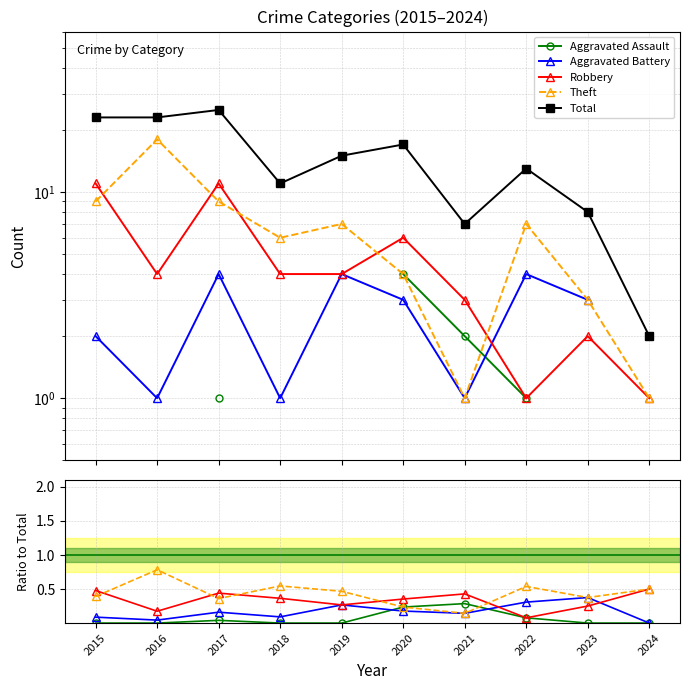

What is the sum of all Total values?

144.0